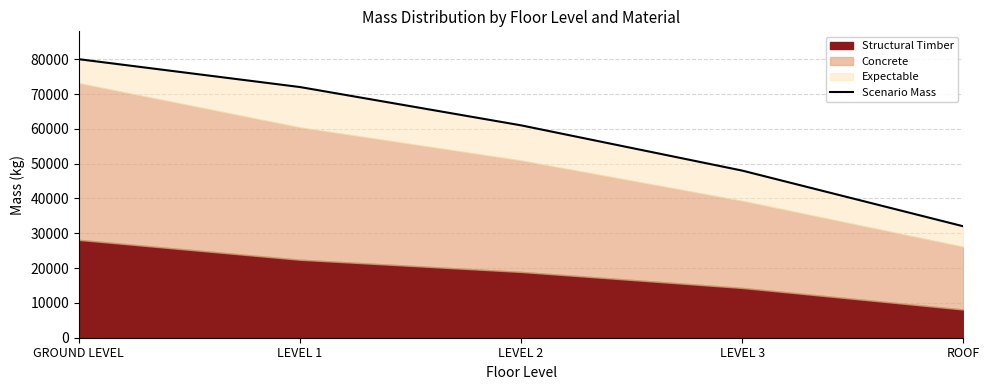

The value at GROUND LEVEL is 46386. True or false?

False